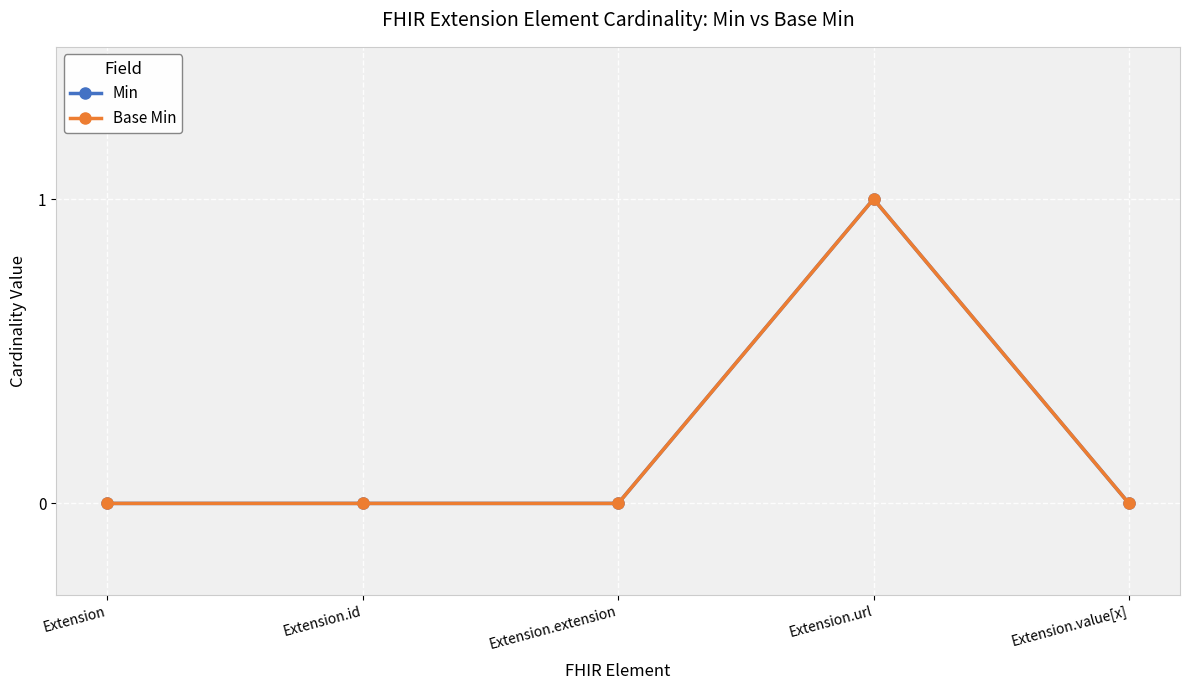

At which label is Base Min closest to 0?

Extension